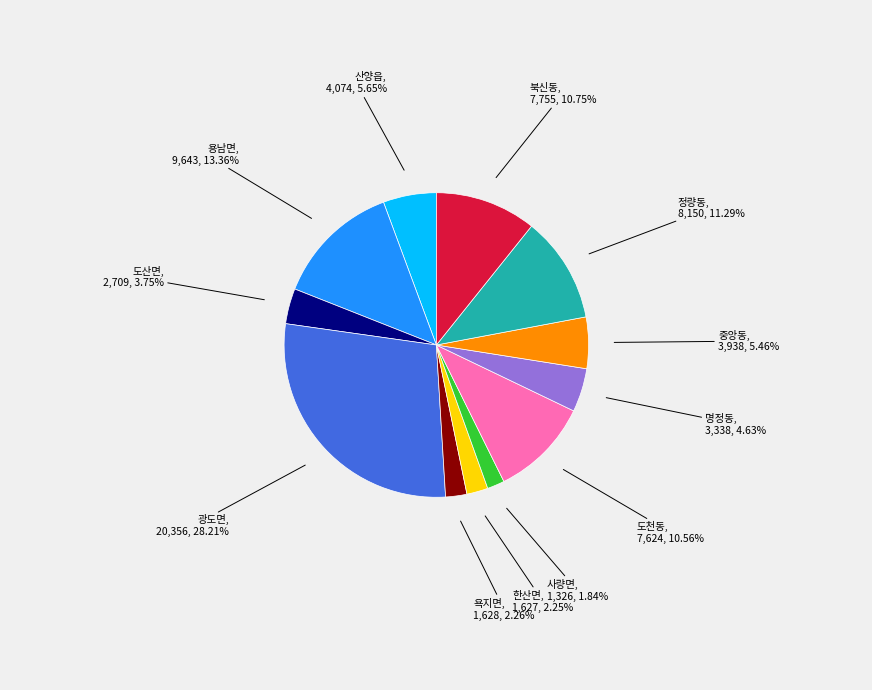

What portion of the pie excludes 정량동?

88.7%